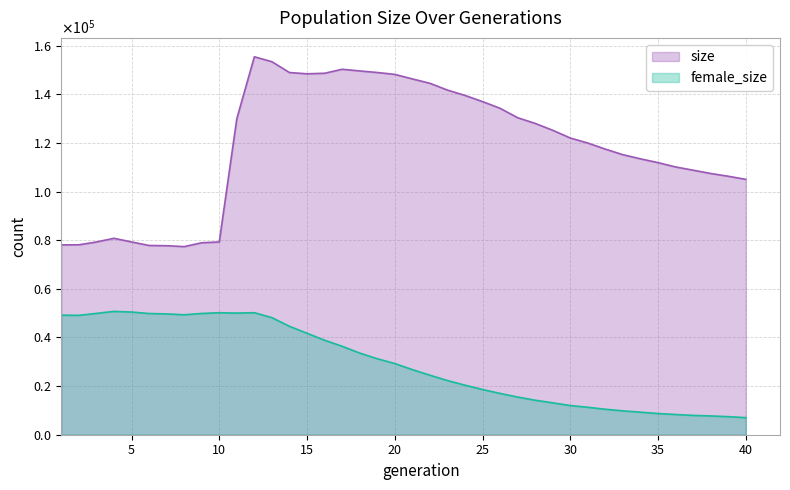

What is the sum of the female_size values at 32 and 21?

37256